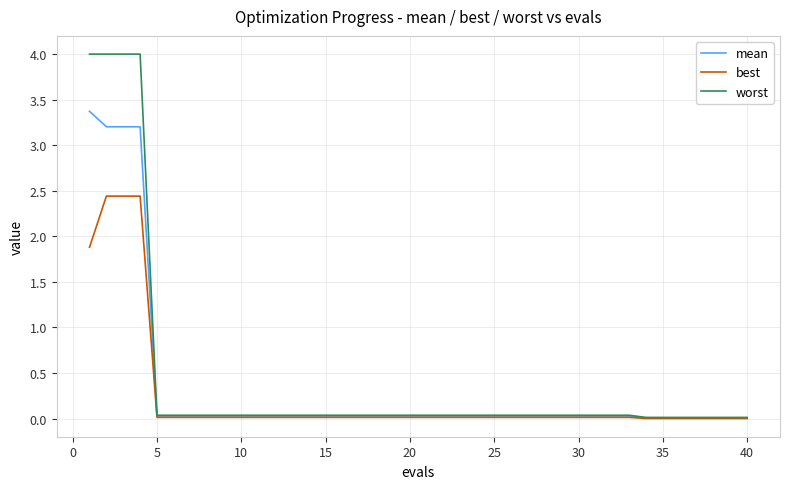

Which series has the largest total across all categories?

worst